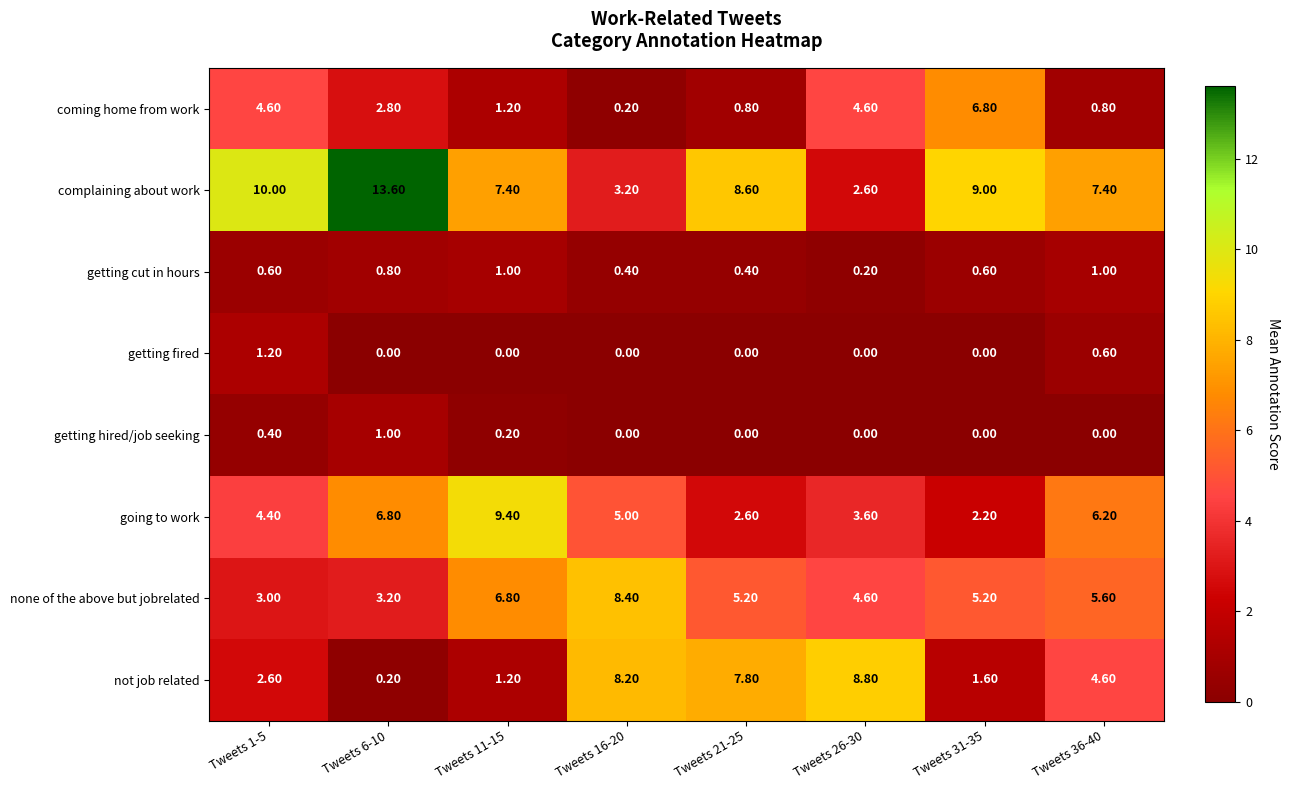

What is the spread (max minus min) of values at Tweets 6-10?

13.6